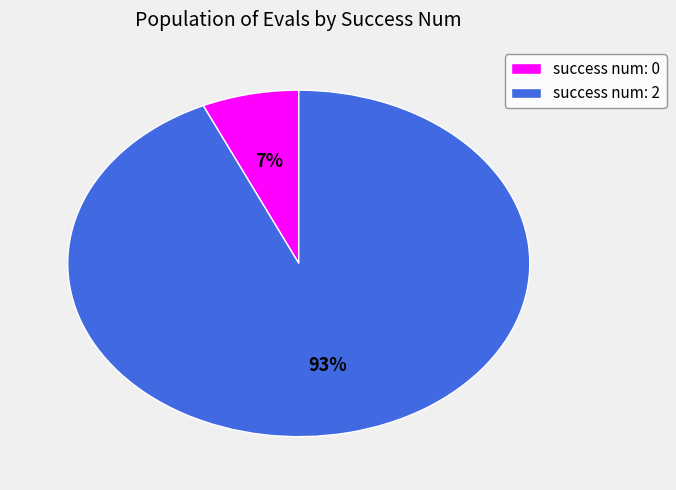

The success num: 0 slice represents 7% of the pie. True or false?

True